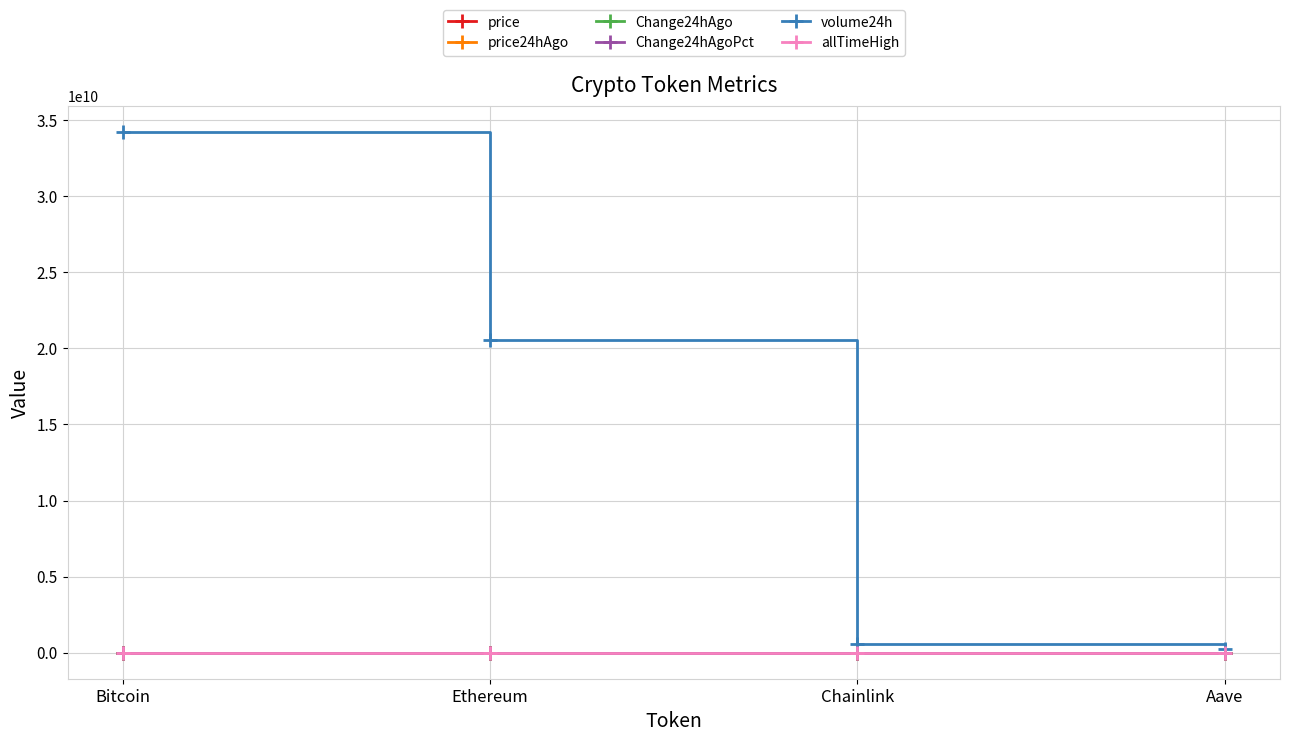

At how many categories does at least one series exceed 26184740840?

1